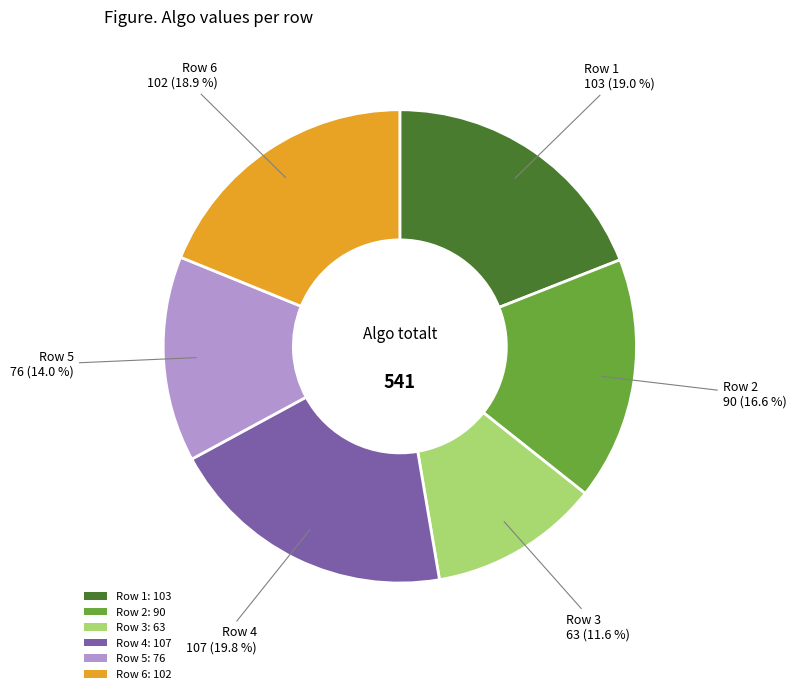

Combined, do Row 6: 102 and Row 3: 63 account for over 50%?

No